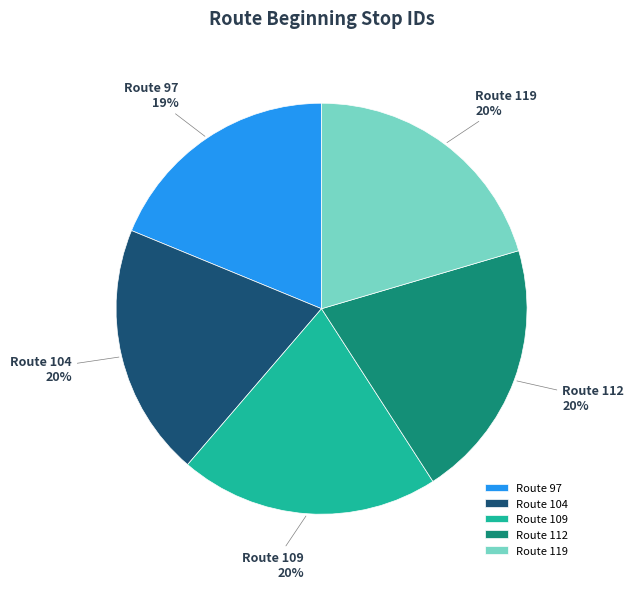

How many slices are in this pie chart?

5